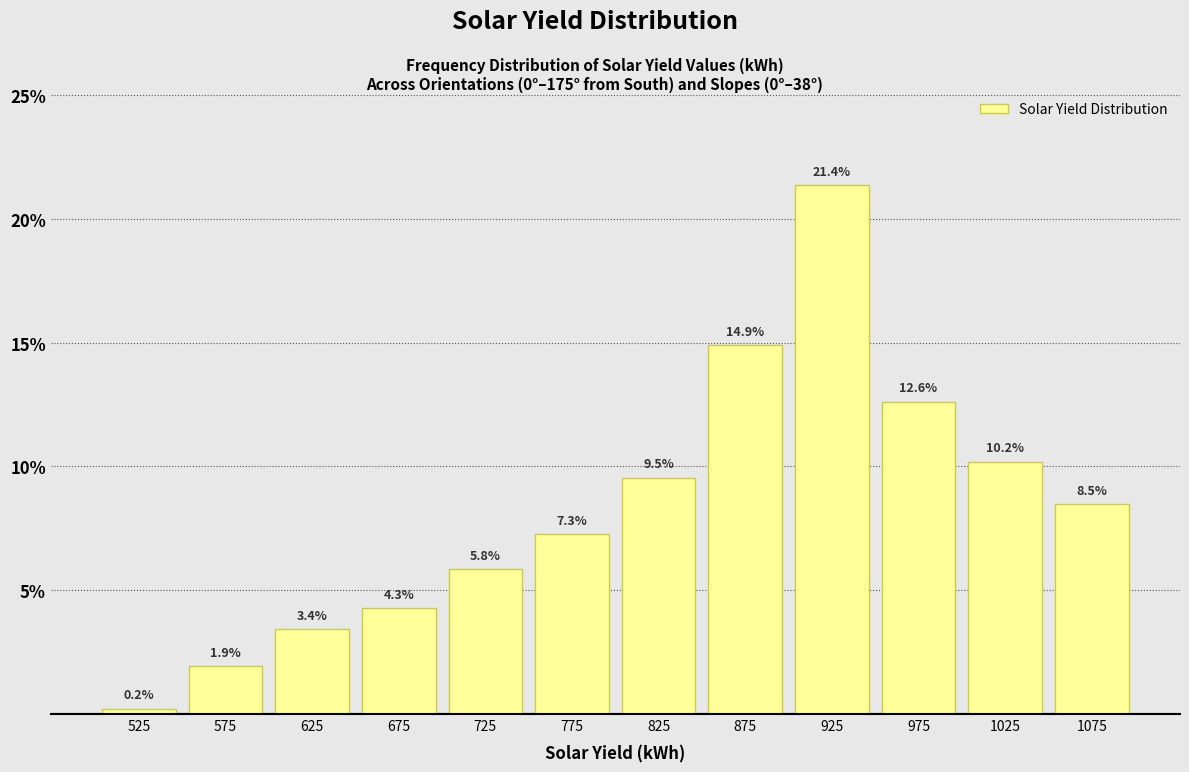

Over which range of the x-axis is the bar tallest?

900 to 950